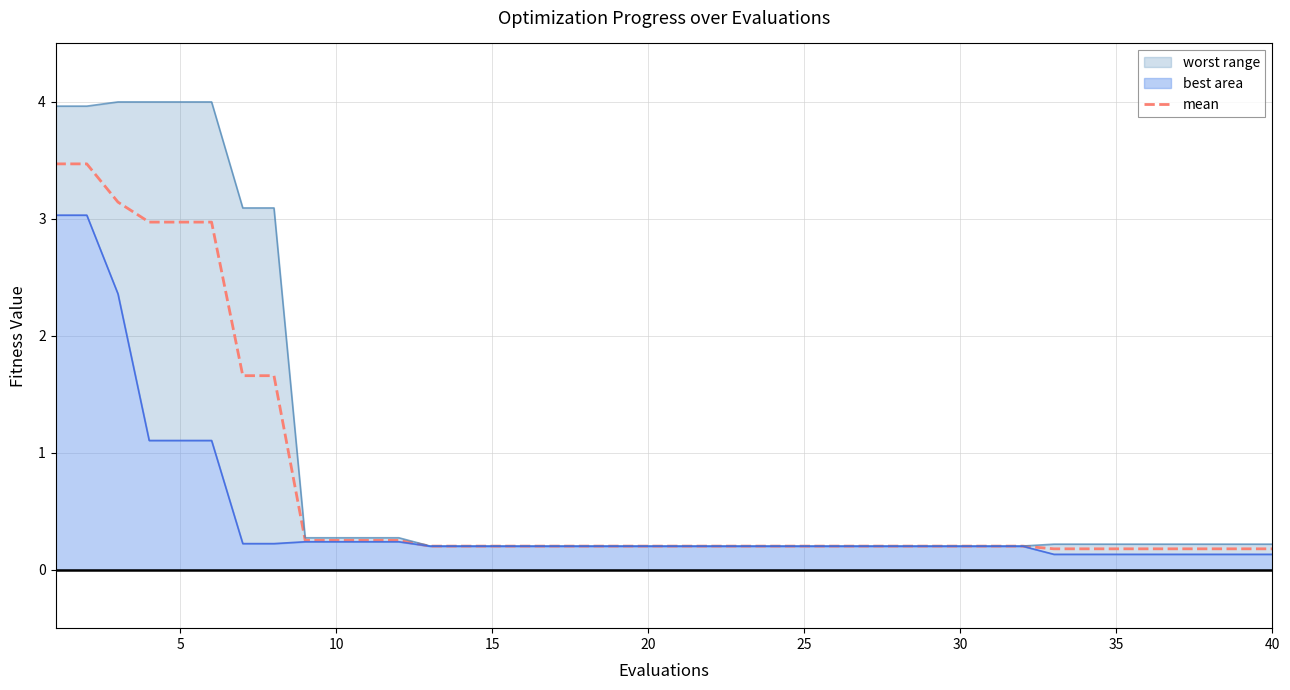

The mean series shows 0.2 at 15. True or false?

True